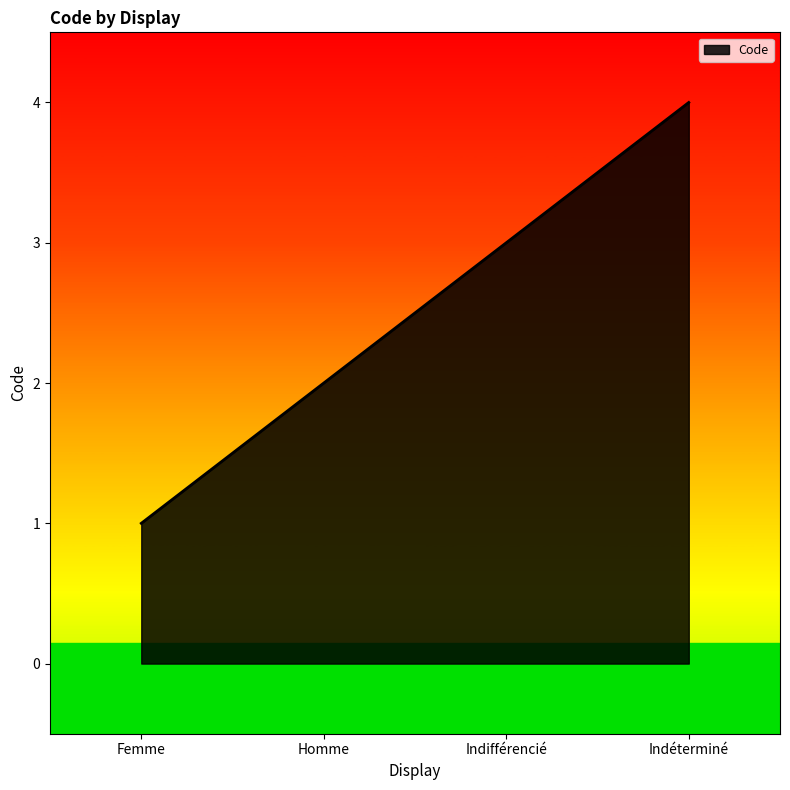

Reading left to right, transcribe all the data shown in this chart.

Femme=1	Homme=2	Indifférencié=3	Indéterminé=4